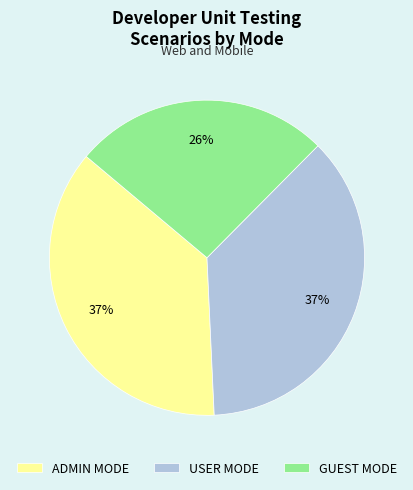

Which category has the smallest portion of the pie?

GUEST MODE